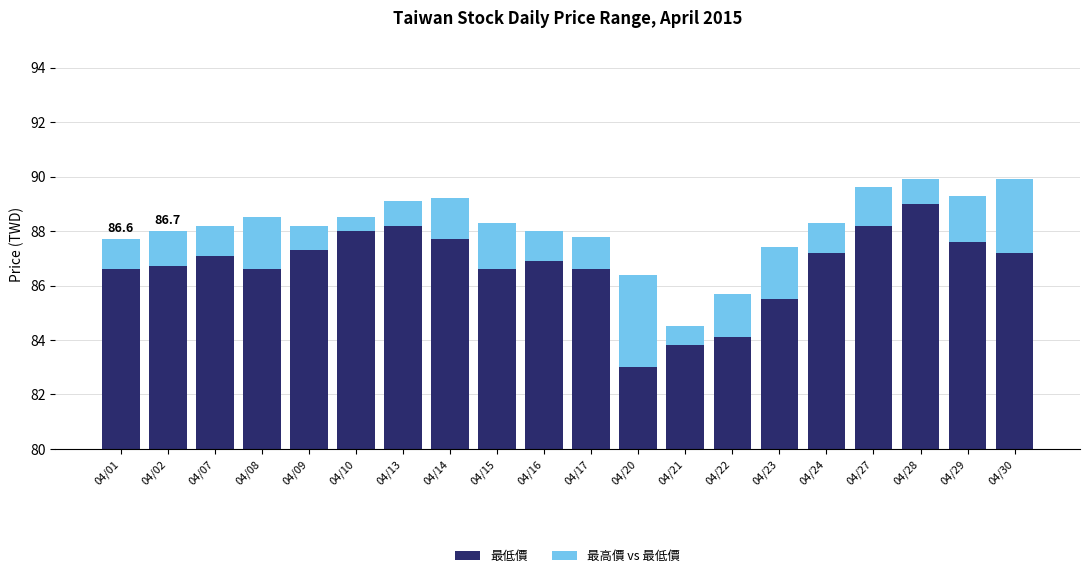

Where does the 最高價 vs 最低價 series first go above 1?

04/01